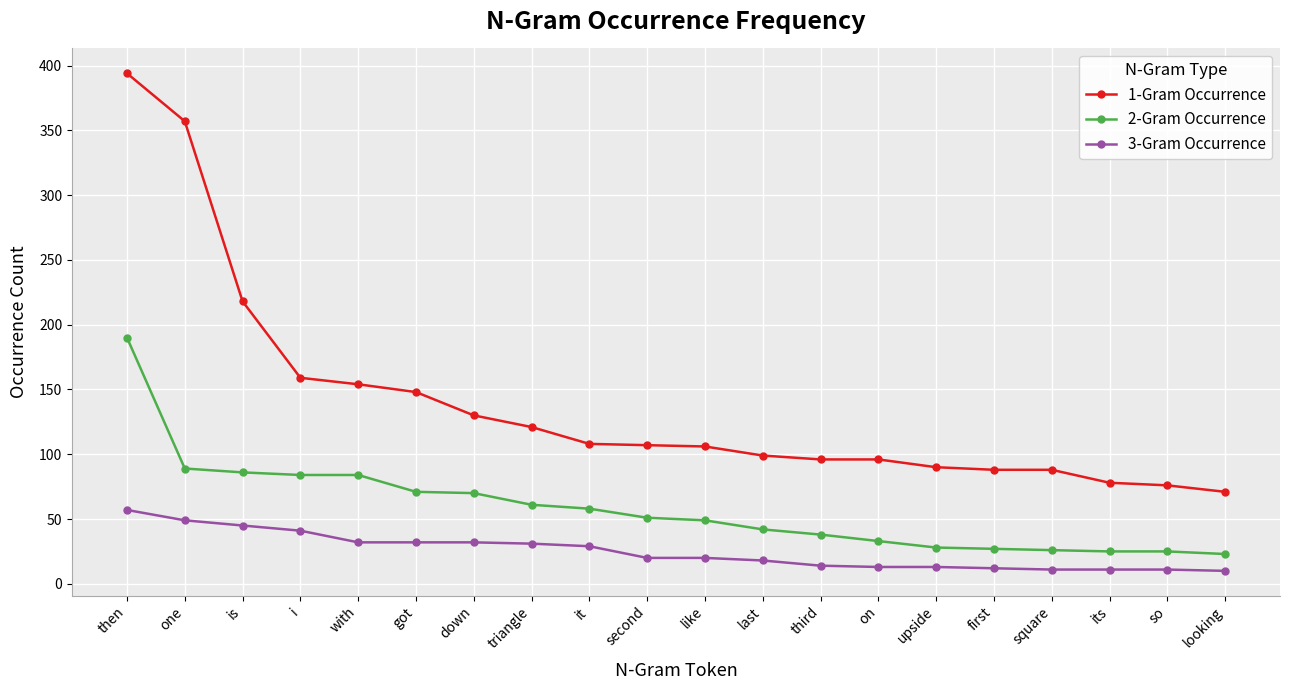

How many values in the 2-Gram Occurrence series are below 51?

10